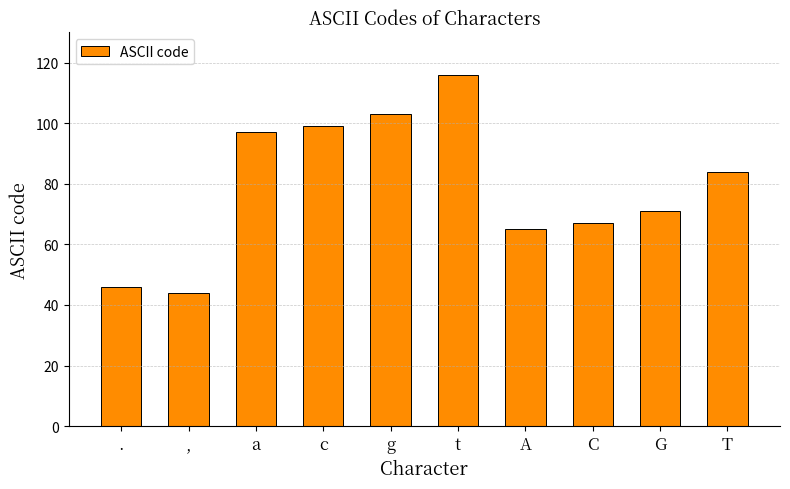

Are the bars horizontal?

No